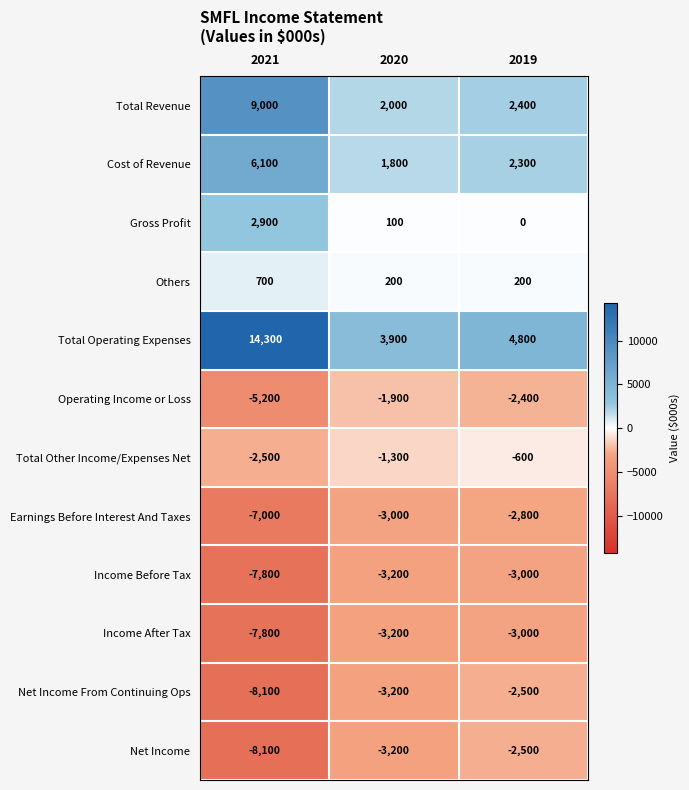

What is the sum of the Net Income From Continuing Ops values at 2020 and 2019?

-5700